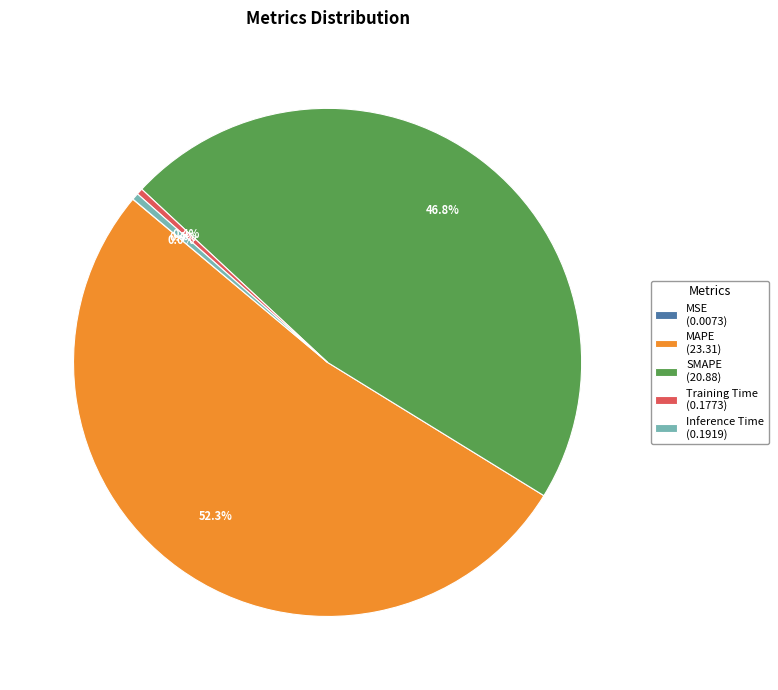

What percentage is NOT represented by Training Time (0.1773)?

99.6%